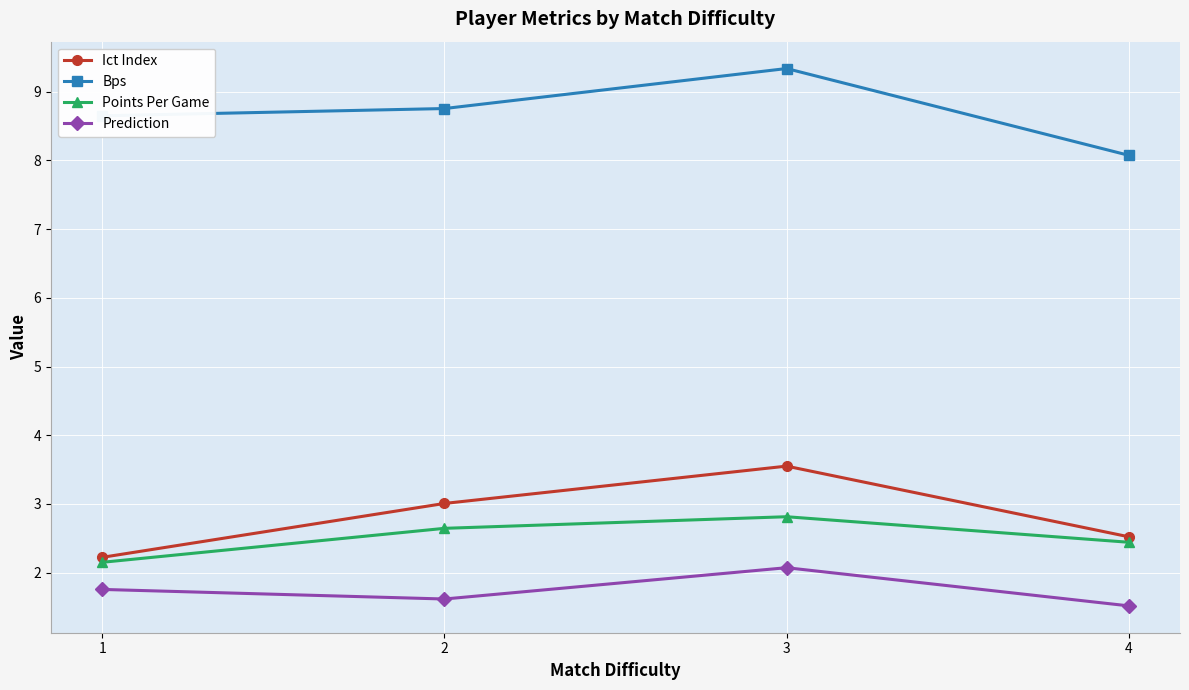

What is the spread (max minus min) of values at 1?

6.9